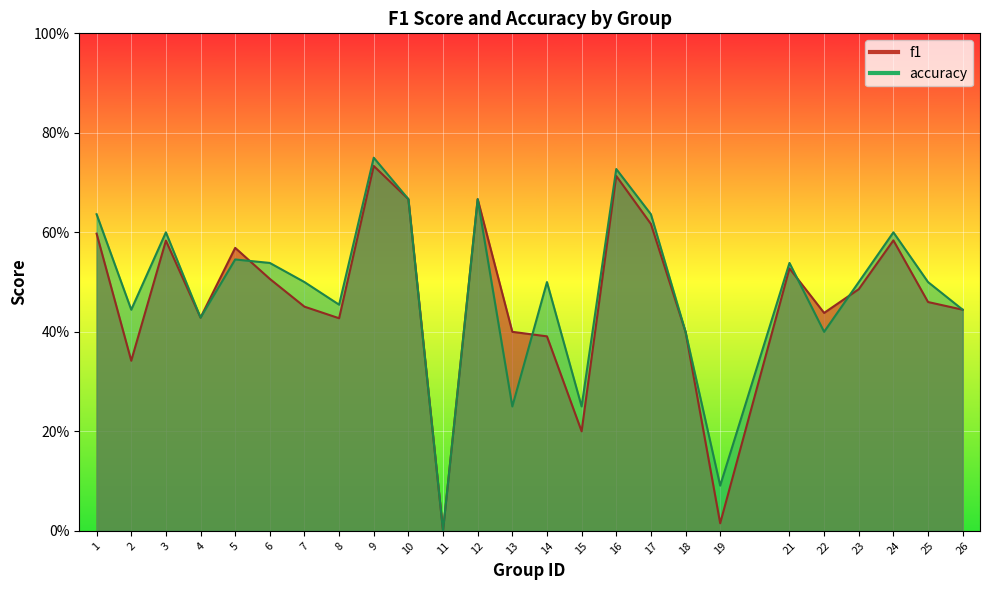

How many interior local peaks does the f1 series have?

7